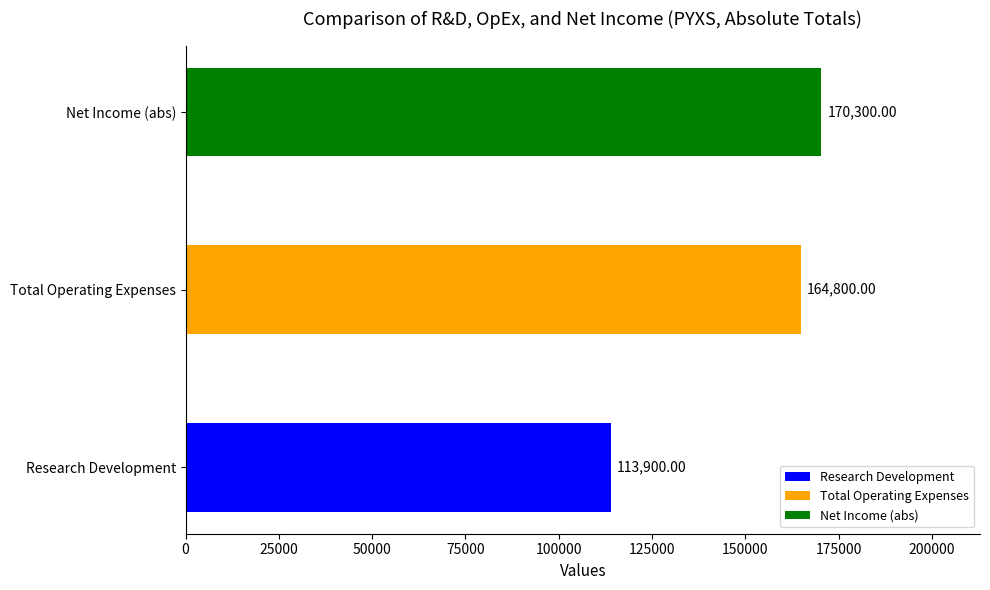

What is the sum of all values?

449000